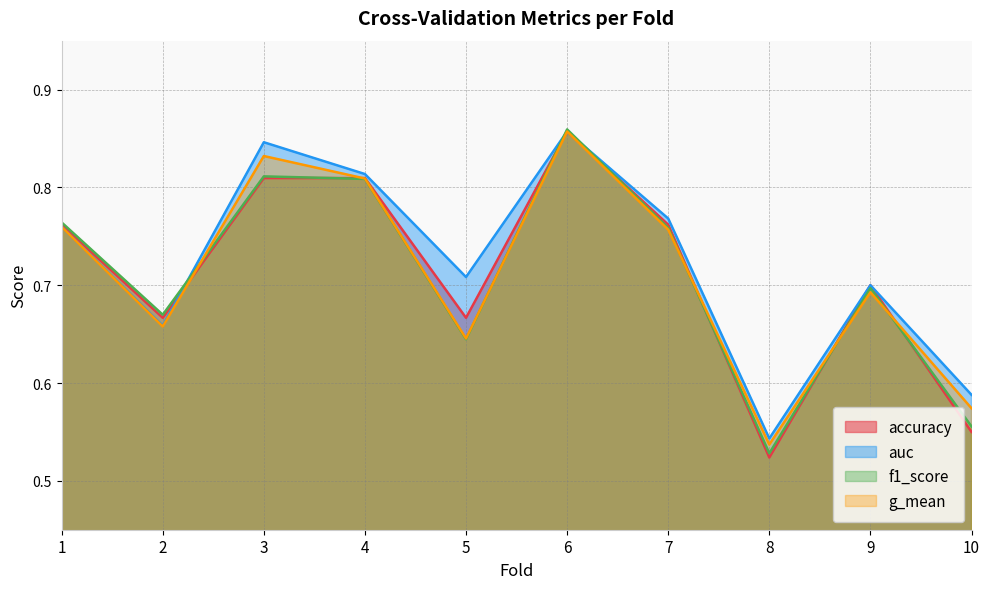

At 9, list the series in order from largest to smallest.

auc, accuracy, f1_score, g_mean